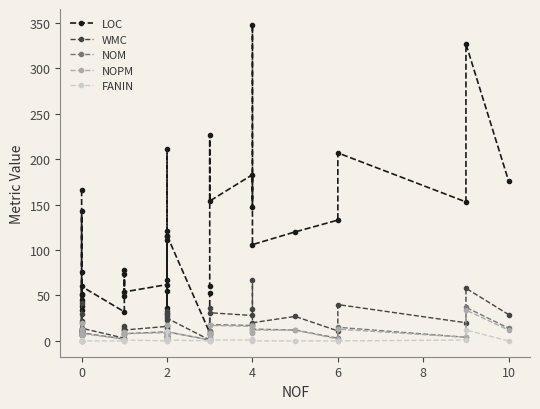

Which series changed the most between 4 and 6?

LOC